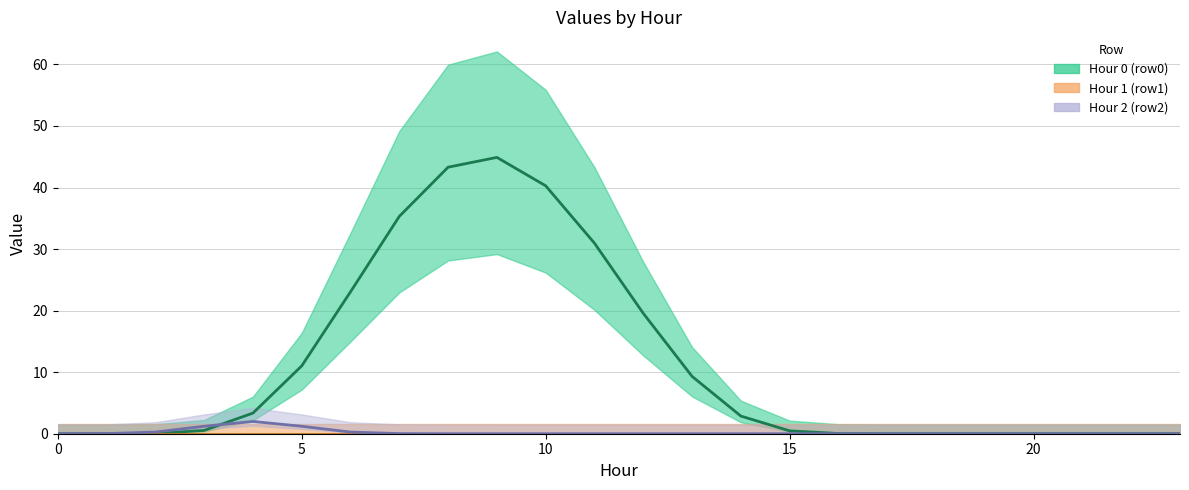

Rank the series at 17 from lowest to highest value.

Hour 1 (row1) (line), Hour 2 (row2) (line), Hour 0 (row0) (line)